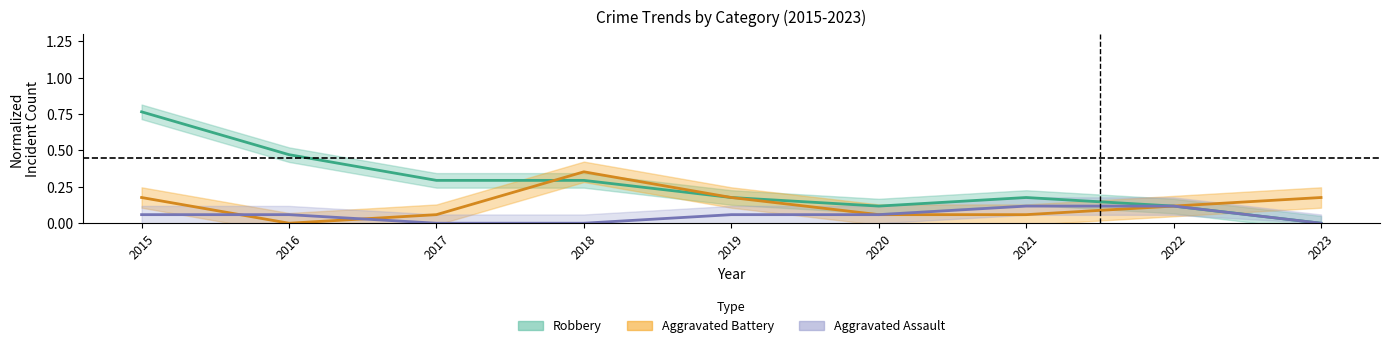

Is it true that Robbery equals 0.1 at 2020?

True